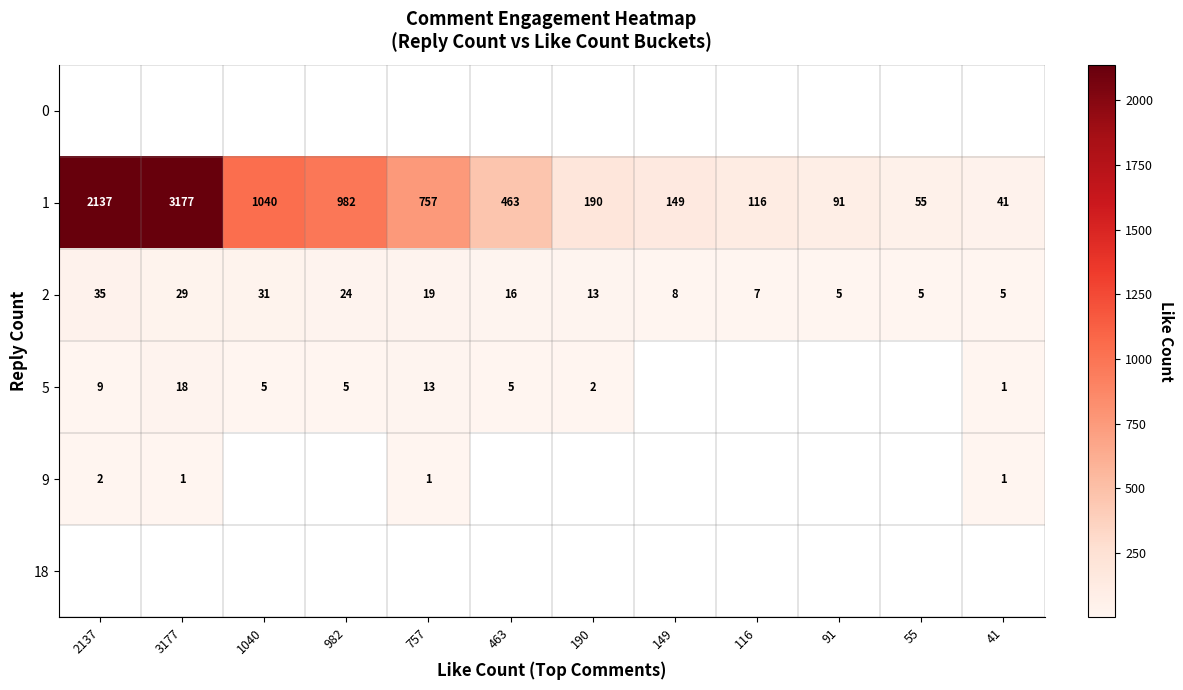

What is the approximate value of 1 at 41?

41